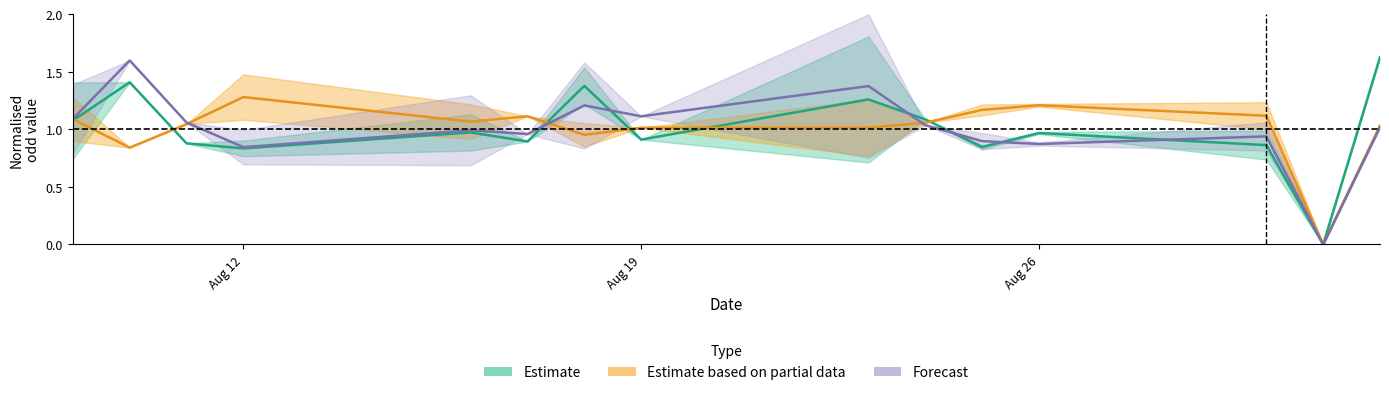

Is it true that Forecast equals 1.8 at Aug 19?

False